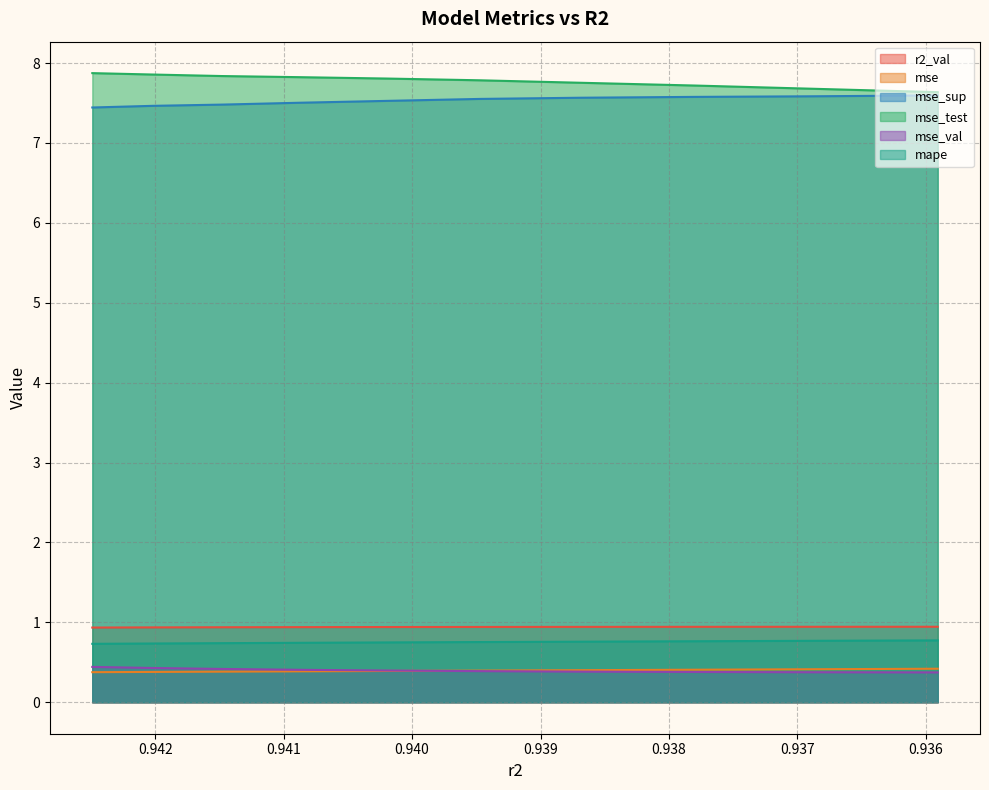

What is the label of the 10th point from the left?

0.9359072362090524